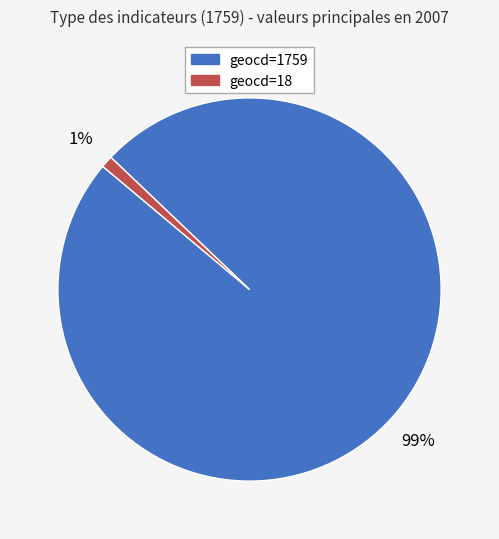

Combined, do geocd=18 and geocd=1759 account for over 50%?

Yes